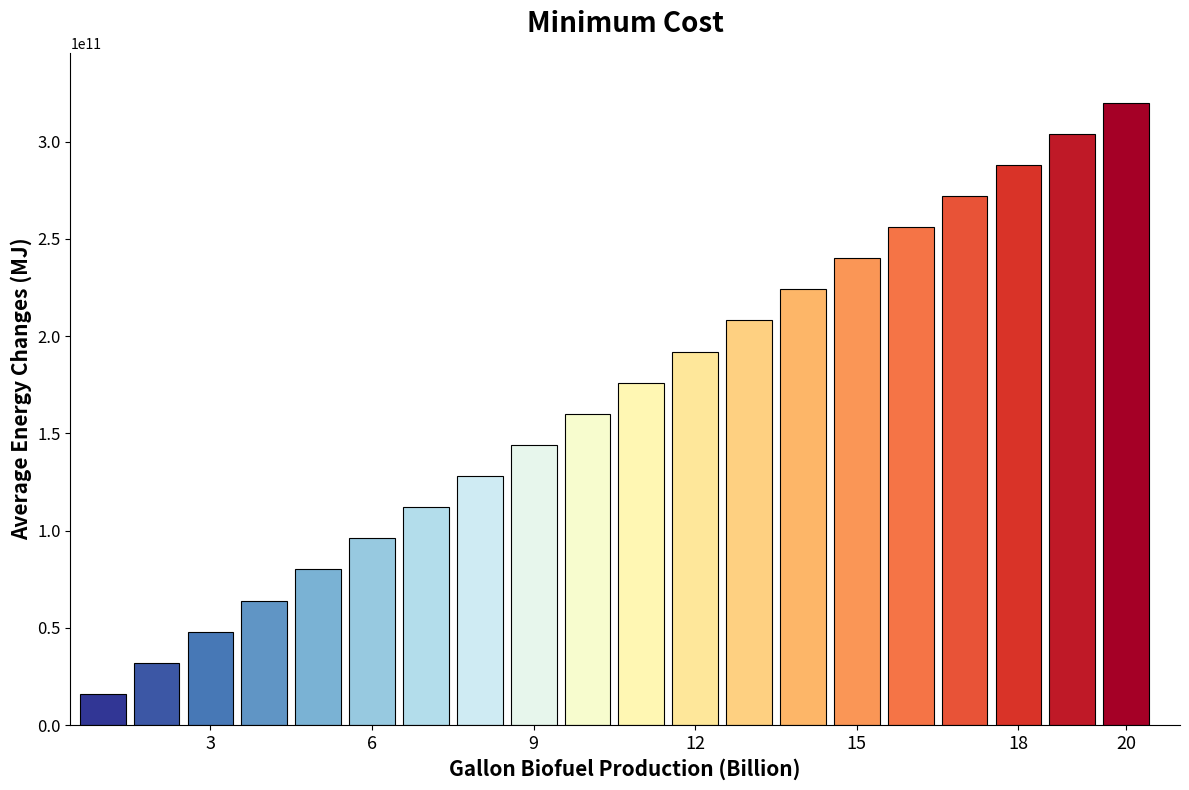

How many data points does each series have?

20